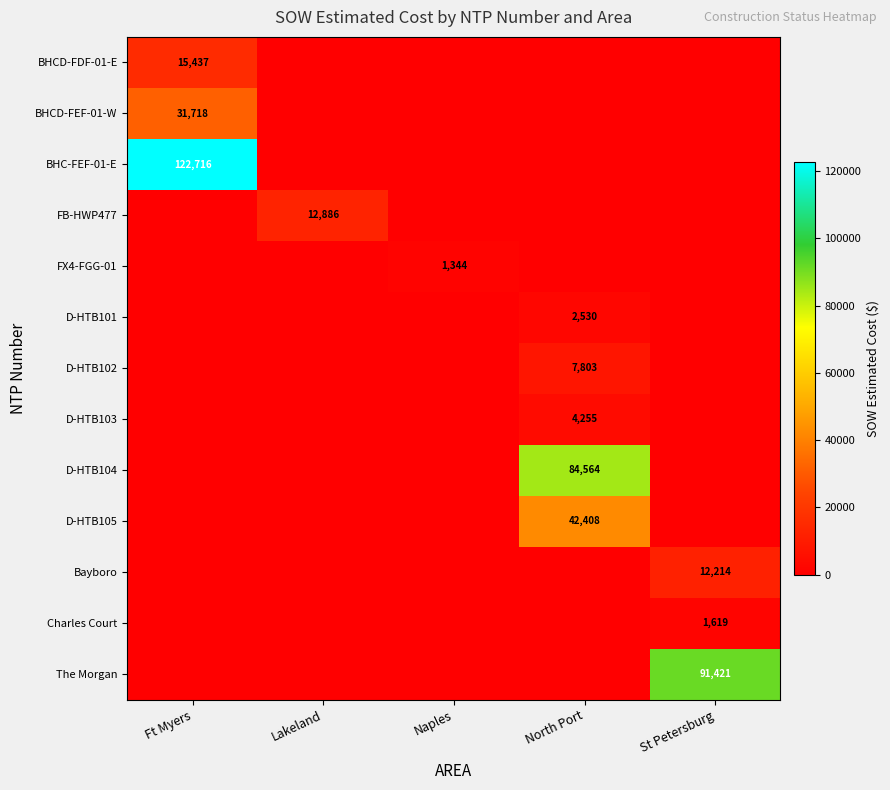

Is it true that D-HTB104 equals 84564 at North Port?

True